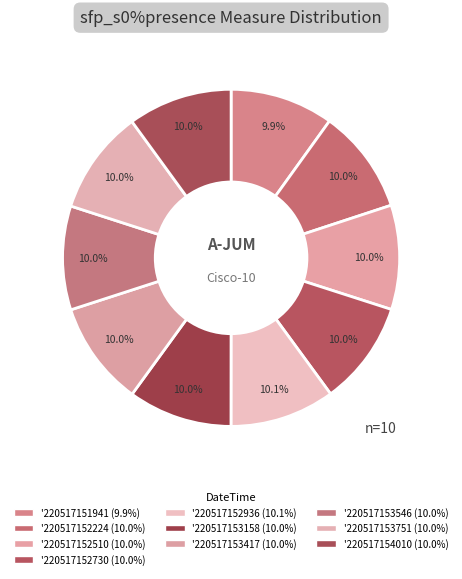

Between '220517152730 and '220517152510, which is larger?

'220517152510